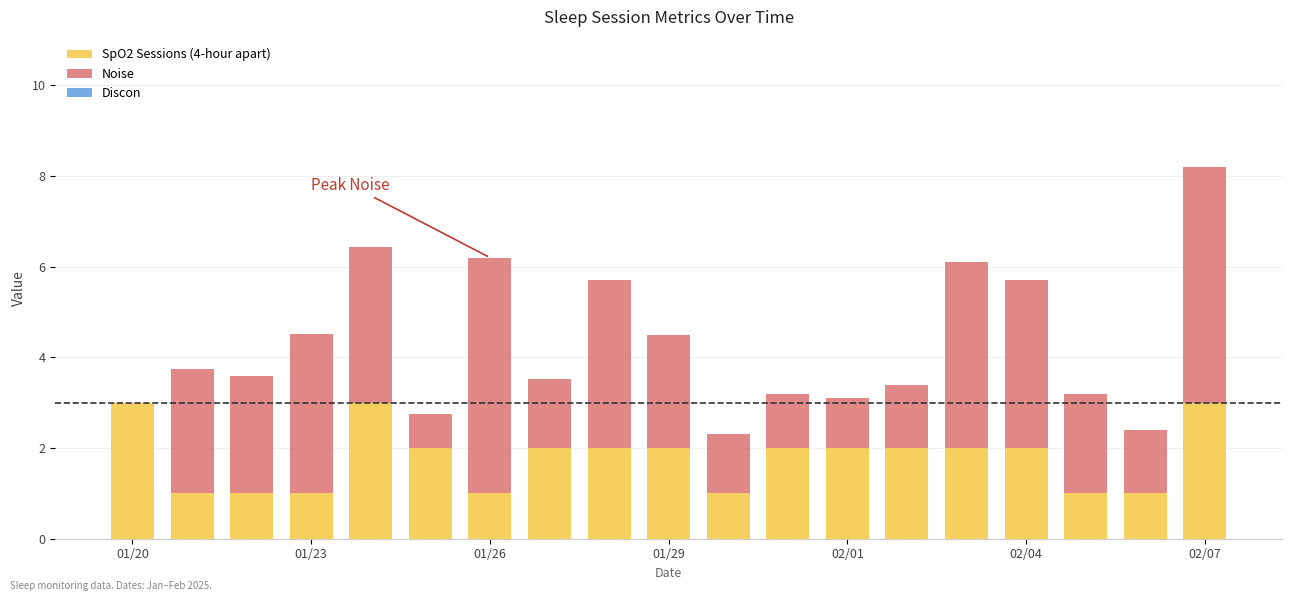

What is the maximum value for SpO2 Sessions (4-hour apart)?

3.0